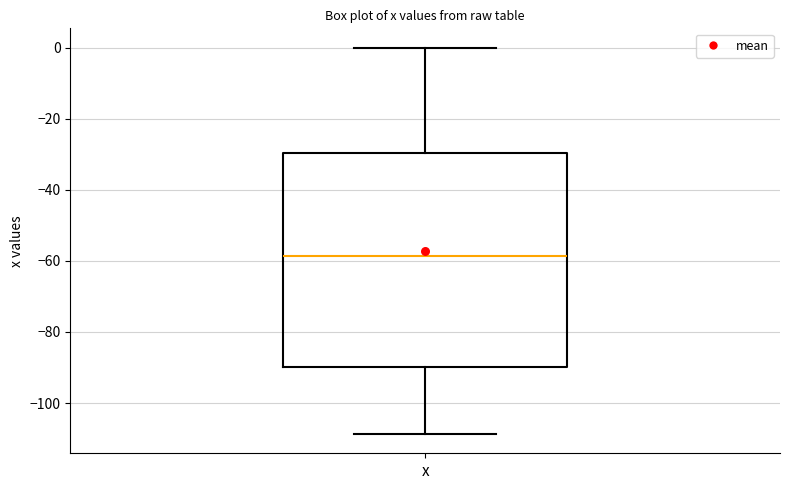

Read this box plot against the y-axis: the position of the median line, the range covered by the box, and the ends of both whiskers. The values are not printed on the chart, so give them approximately, as read against the axis.

median -58, box -90 to -30, whiskers -108 to 0